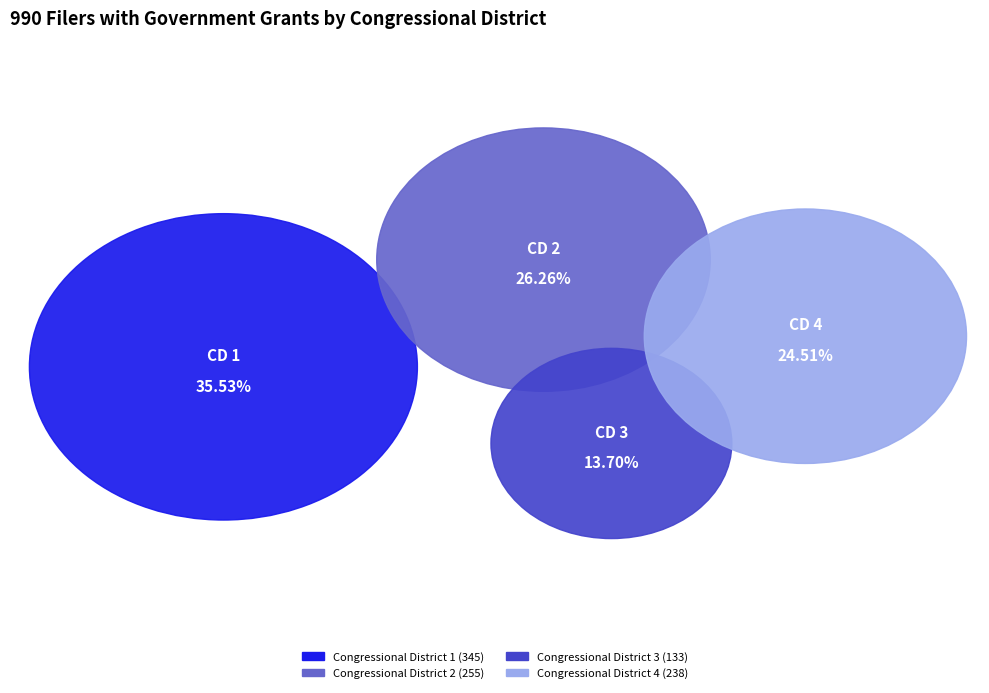

What is the total percentage of Congressional District 2 and Congressional District 4?

50.8%